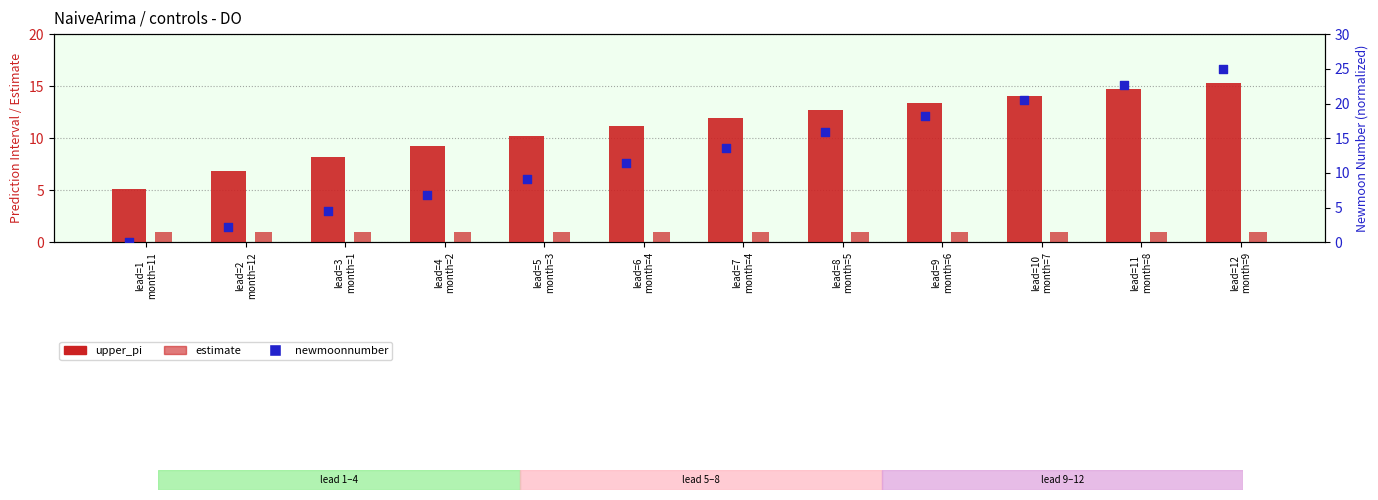

What are all the series names shown in the legend?

upper_pi, estimate, newmoonnumber